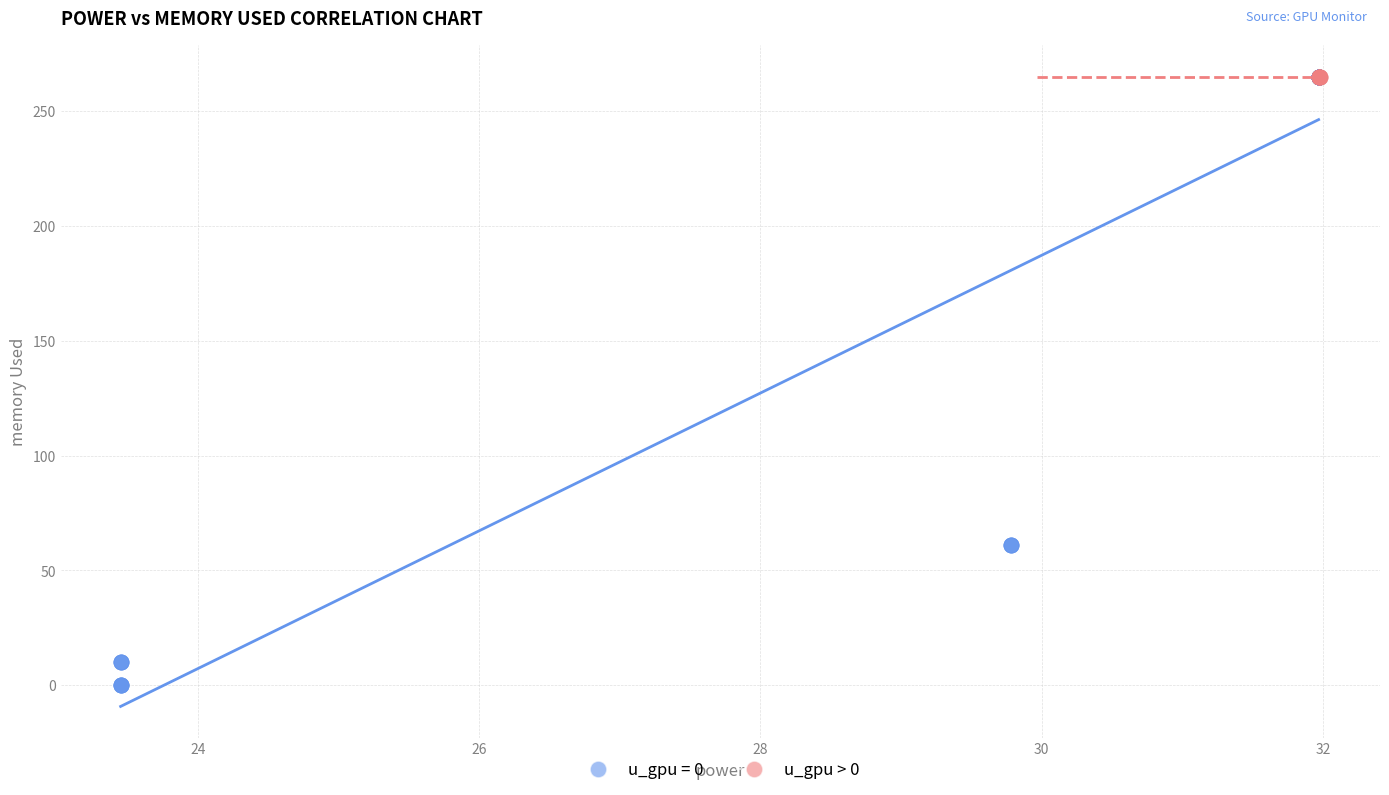

Which series reaches the minimum Y coordinate?

u_gpu = 0